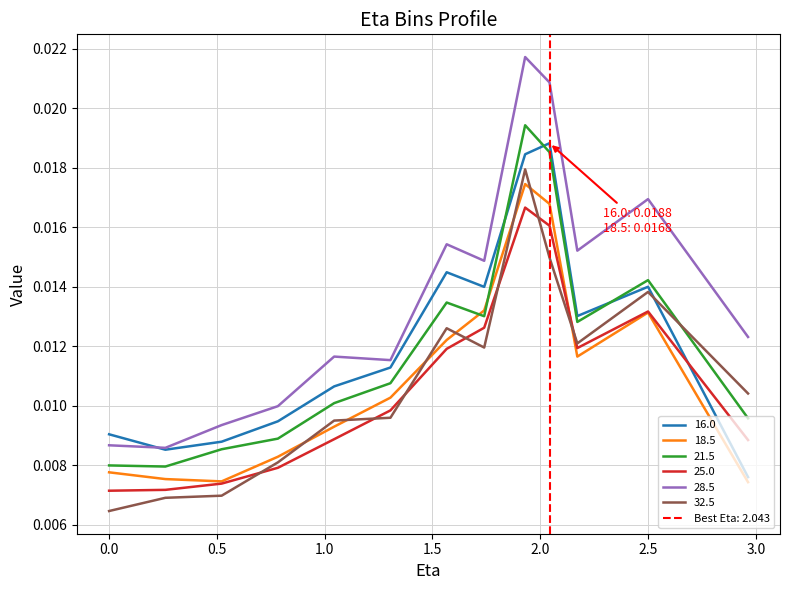

True or false: 28.5 and 21.5 intersect in this chart.

False